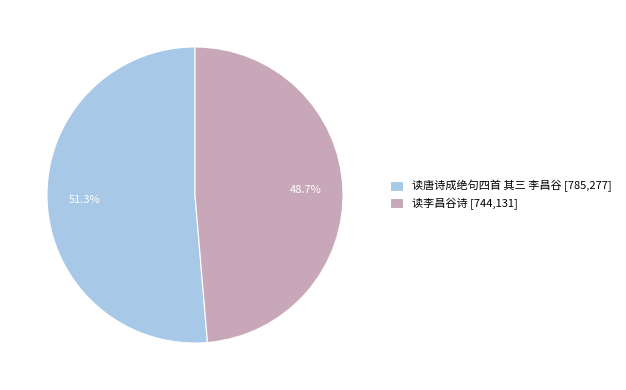

Which slice is the largest?

读唐诗成绝句四首 其三 李昌谷